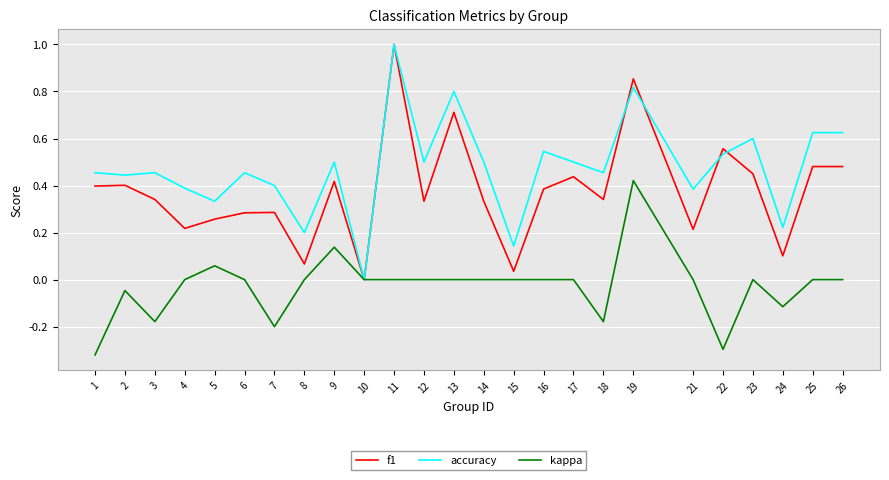

What is the maximum value for f1?

1.0